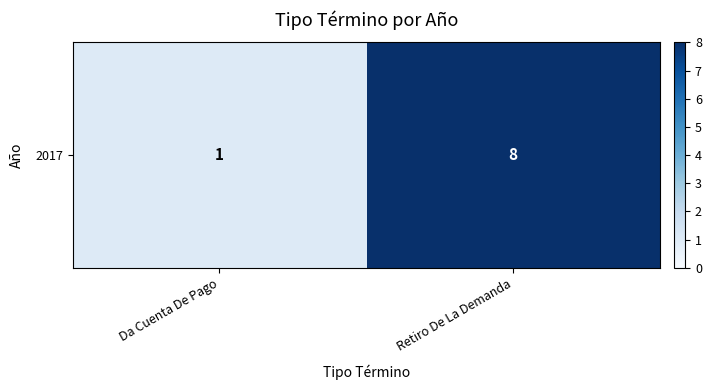

Reading right to left, transcribe all the data shown in this chart.

8	1